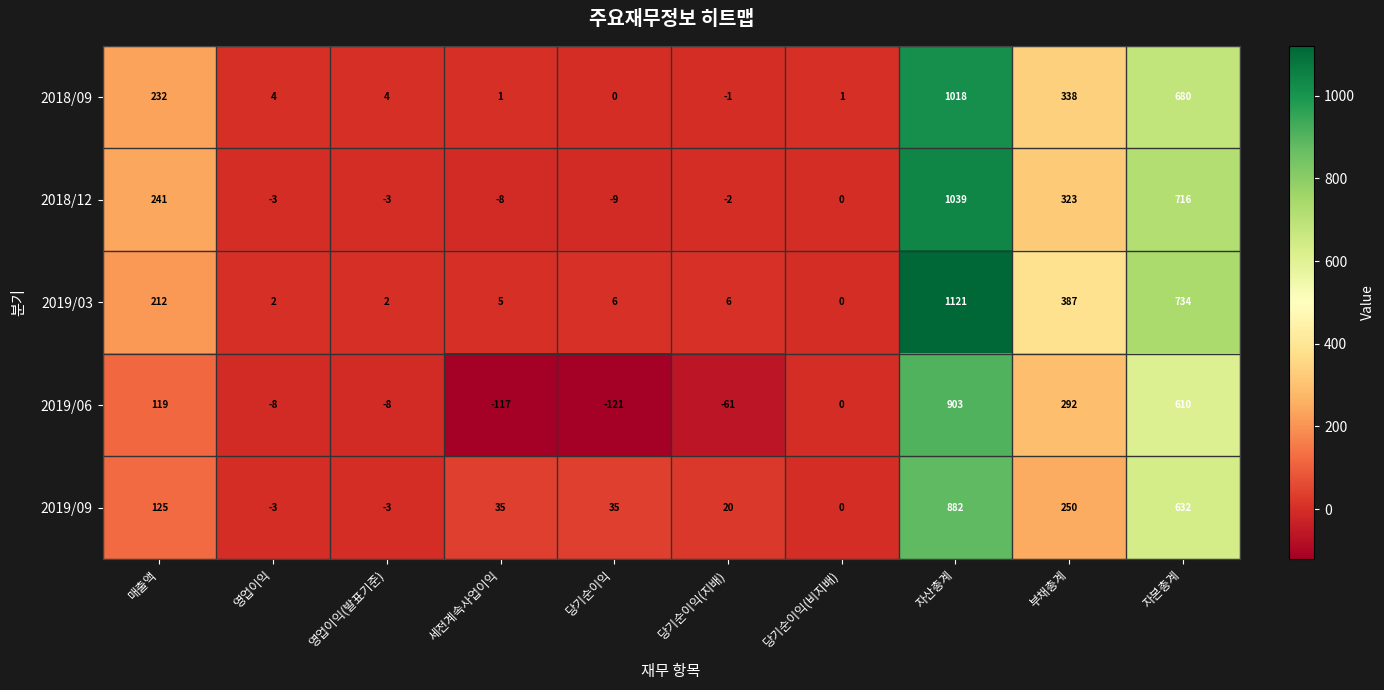

How many data points does each series have?

10